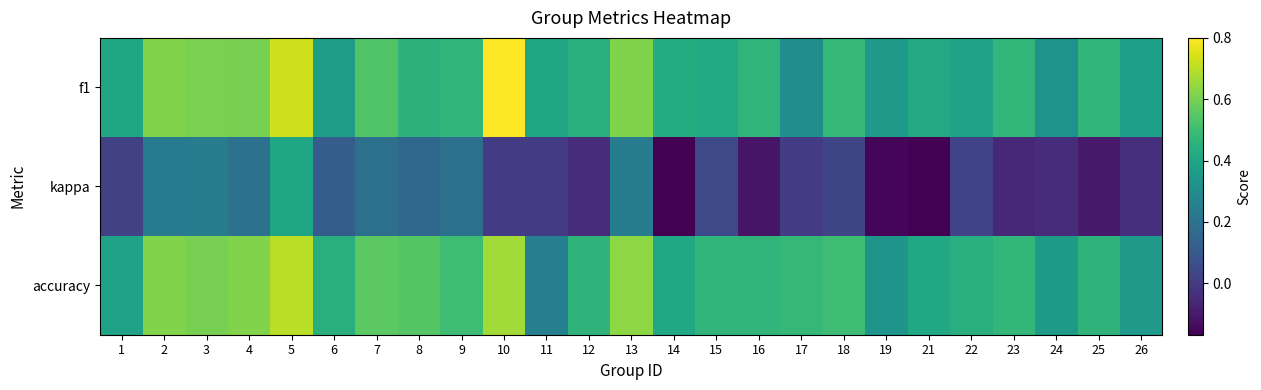

What is the total value across all series at 12?

0.9